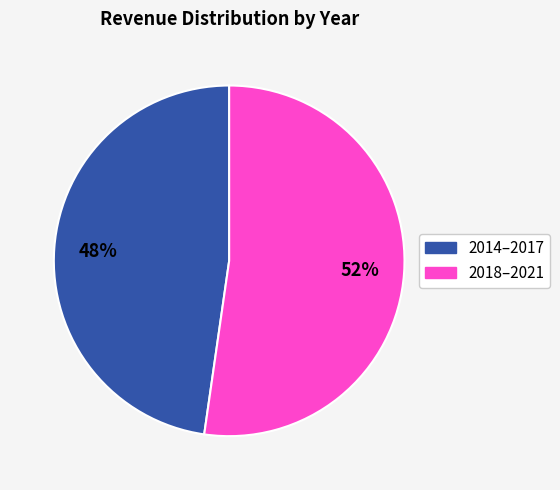

How many segments does this pie chart have?

2